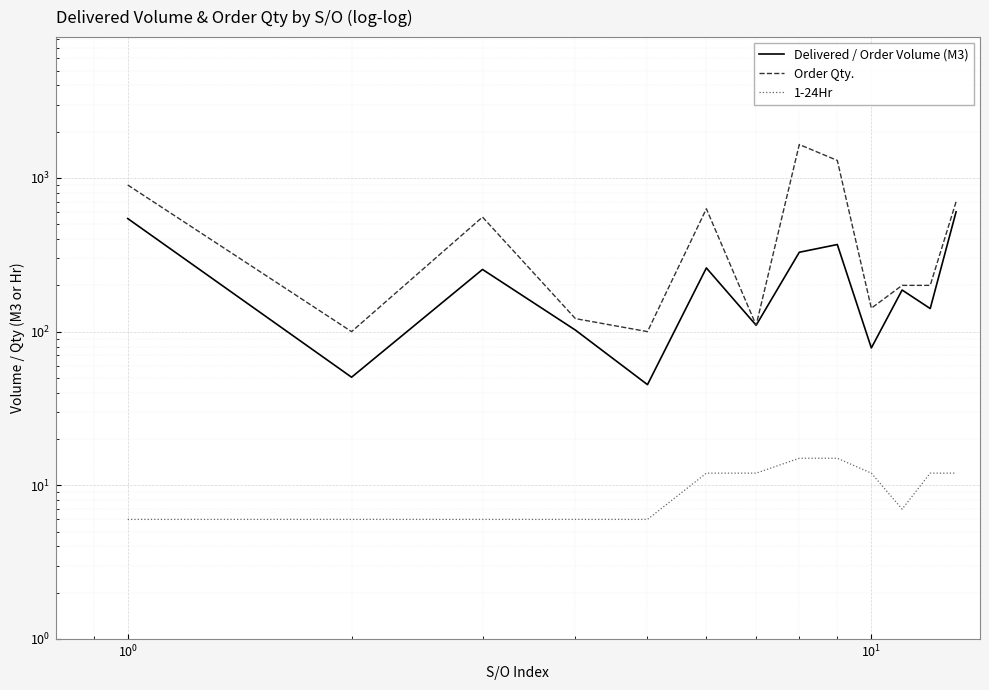

True or false: Order Qty. and Delivered / Order Volume (M3) cross at least once.

False